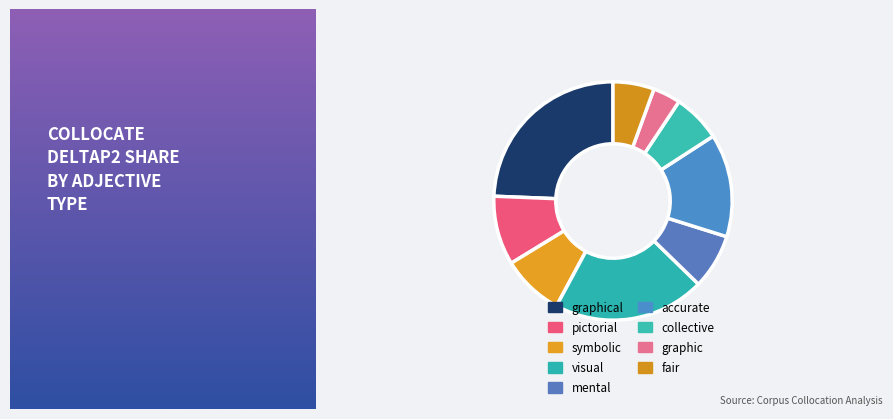

True or false: visual accounts for 30% of the total.

False